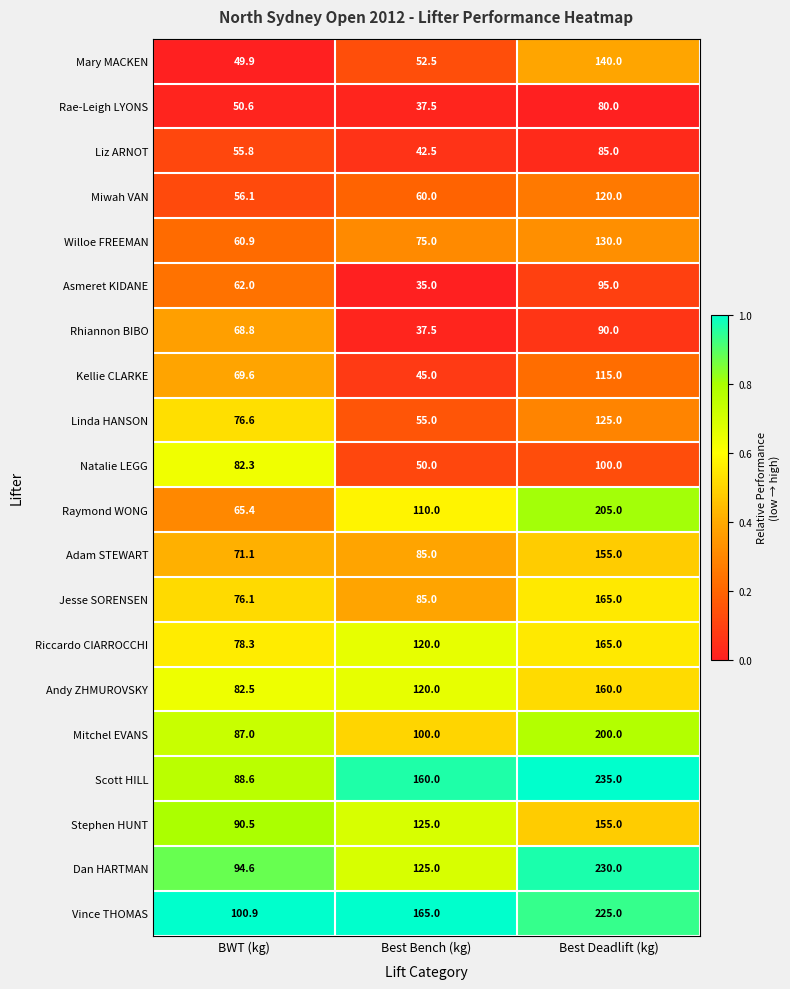

Is it true that Dan HARTMAN equals 40.5 at Best Bench (kg)?

False